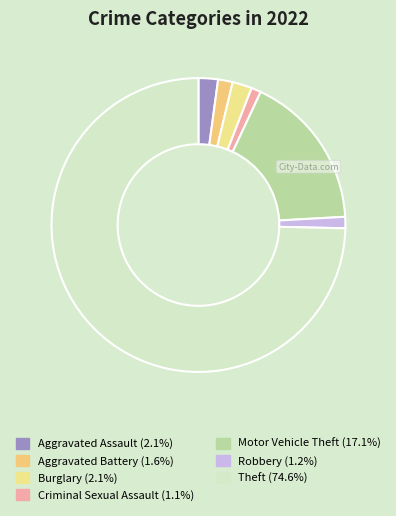

Approximately how many times larger is the value at Aggravated Assault compared to Robbery?

1.7